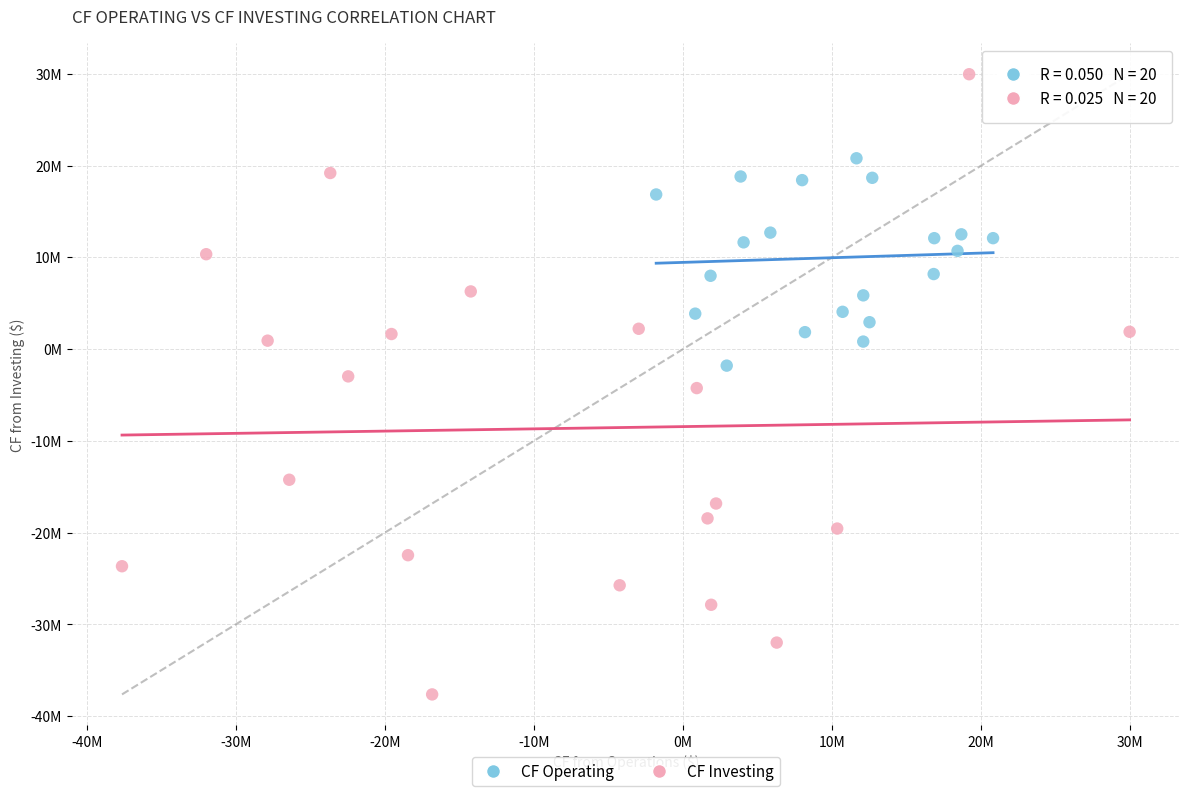

Which series has the widest spread of Y values?

CF Investing